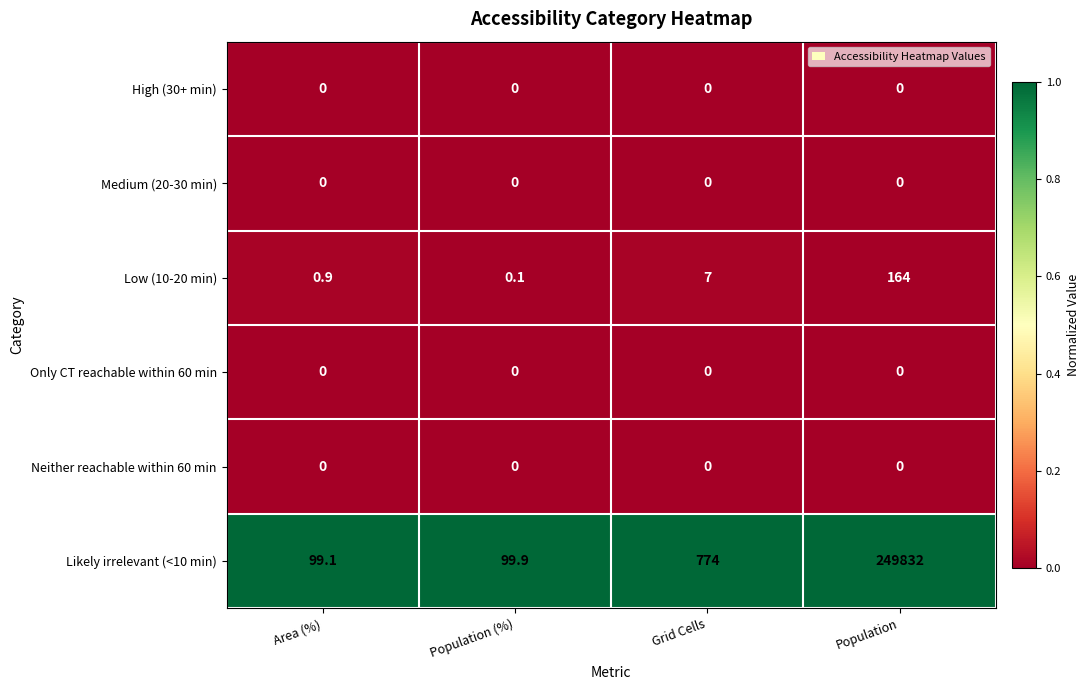

Which series has the widest spread of values?

Likely irrelevant (<10 min)